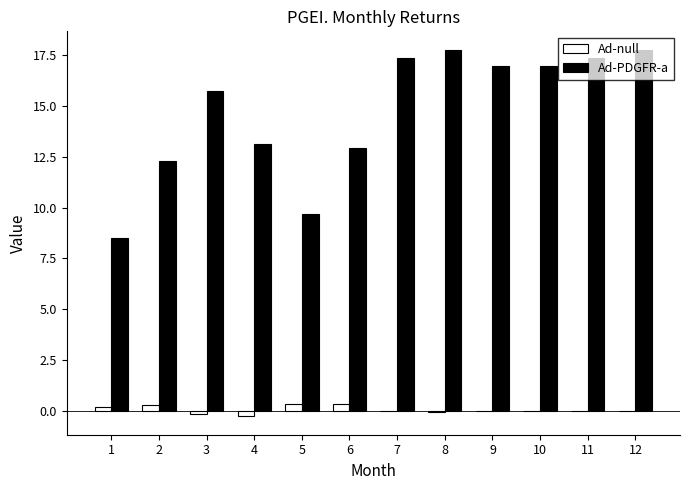

What is the greatest value displayed?

17.8